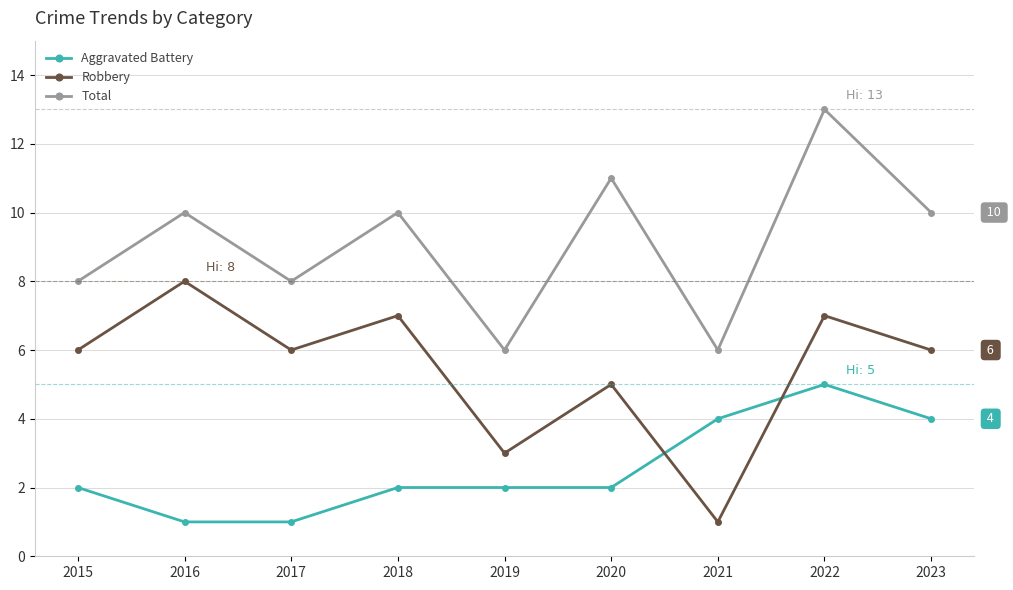

How many lines are shown in the chart?

3